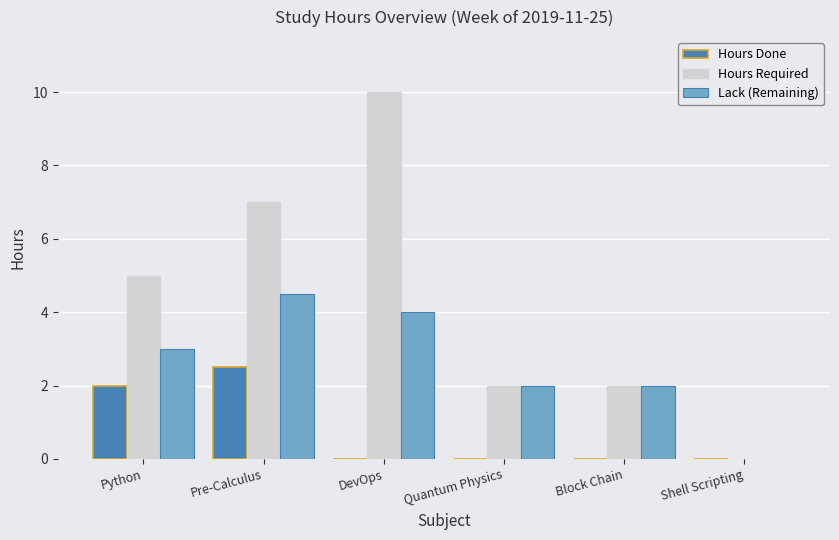

Which series has the largest total across all categories?

Hours Required